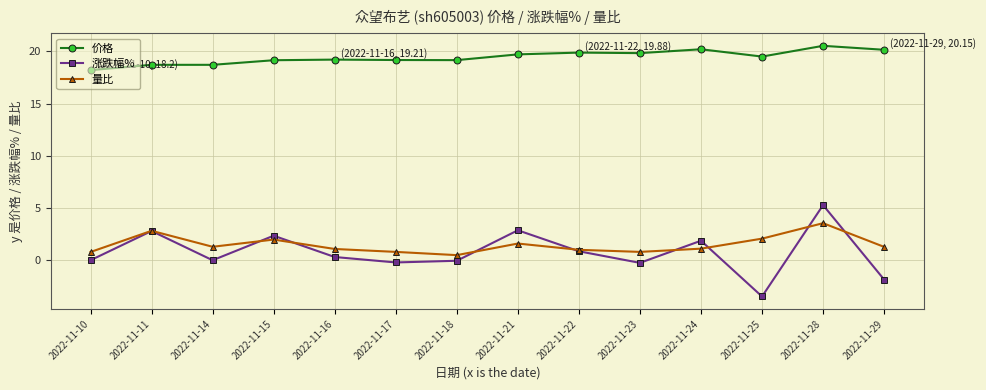

Does the chart have visible grid lines?

Yes